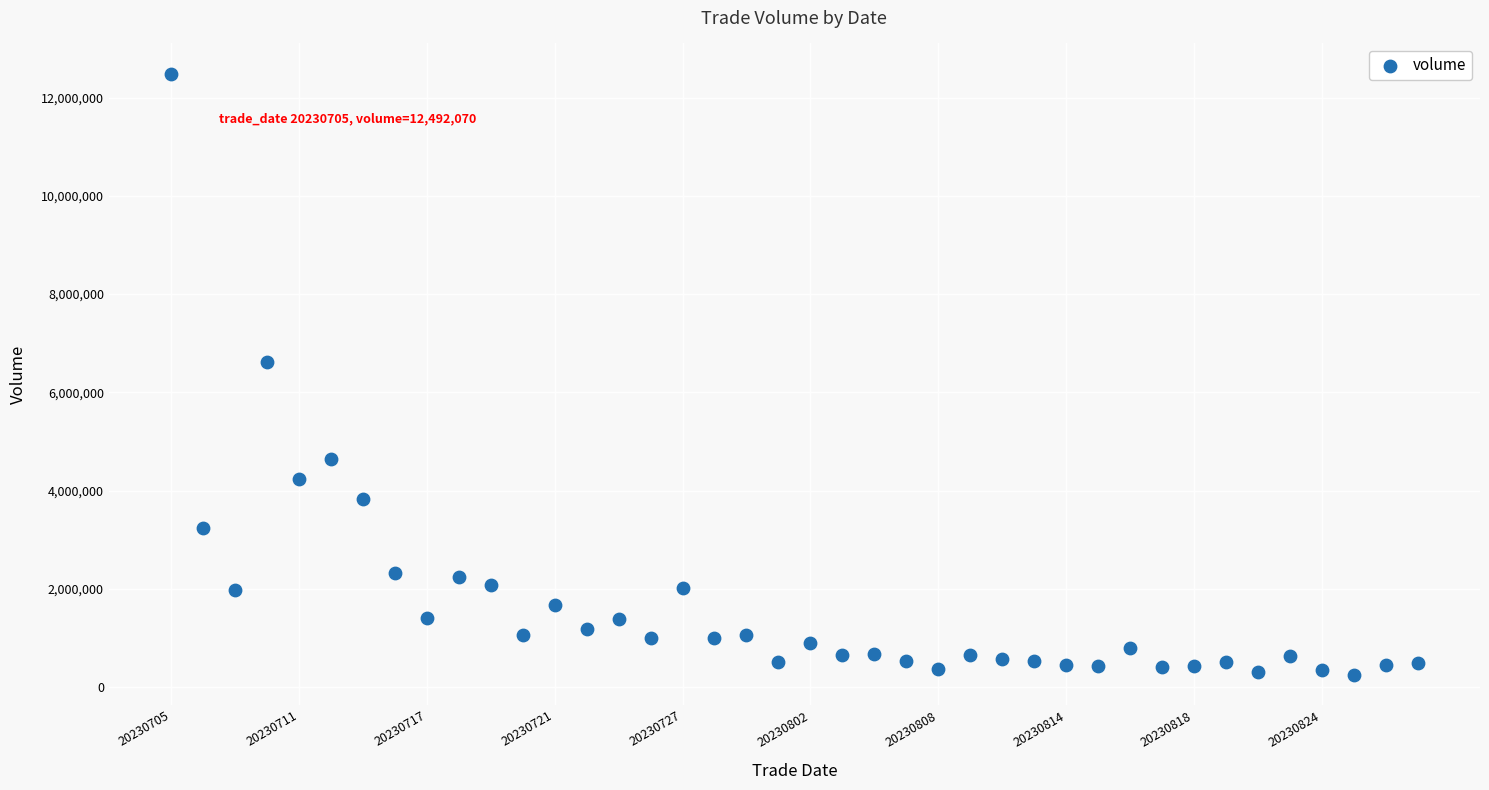

What Y value in the scatter plot is closest to 6369484?

6616400